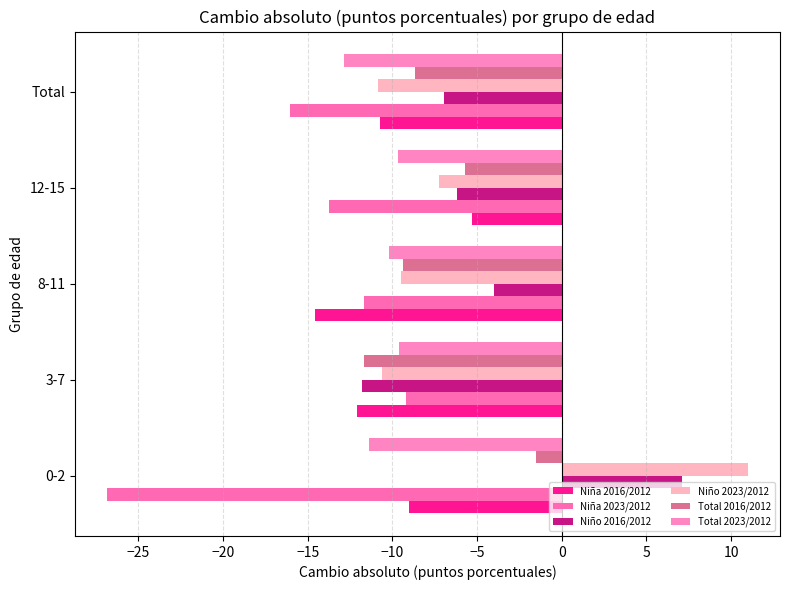

Rank the series by their maximum value, from lowest to highest.

Total 2023/2012, Niña 2023/2012, Niña 2016/2012, Total 2016/2012, Niño 2016/2012, Niño 2023/2012